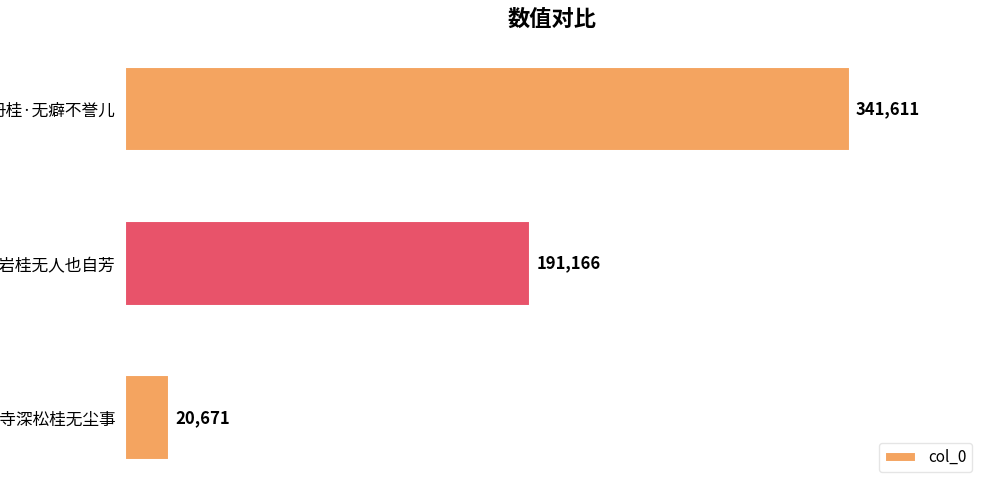

How many categories are shown in the chart?

3